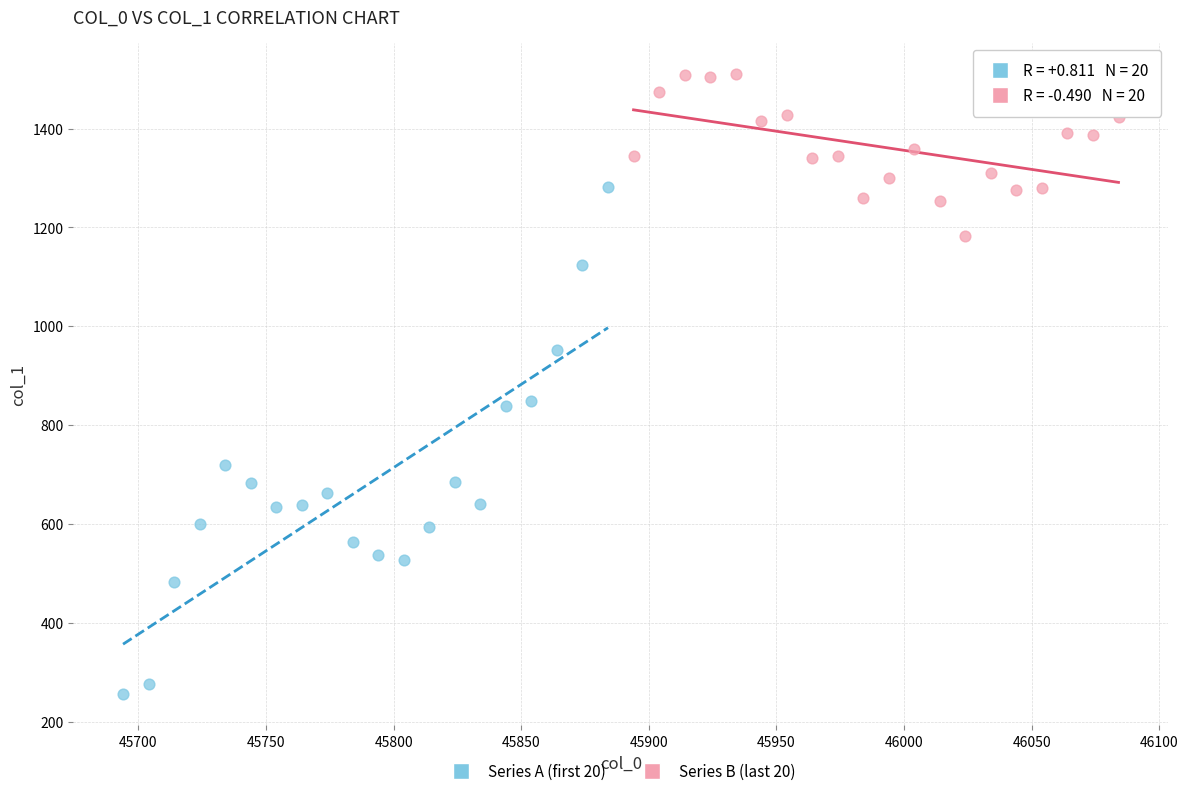

Which series contains the highest Y value?

Series B (last 20)